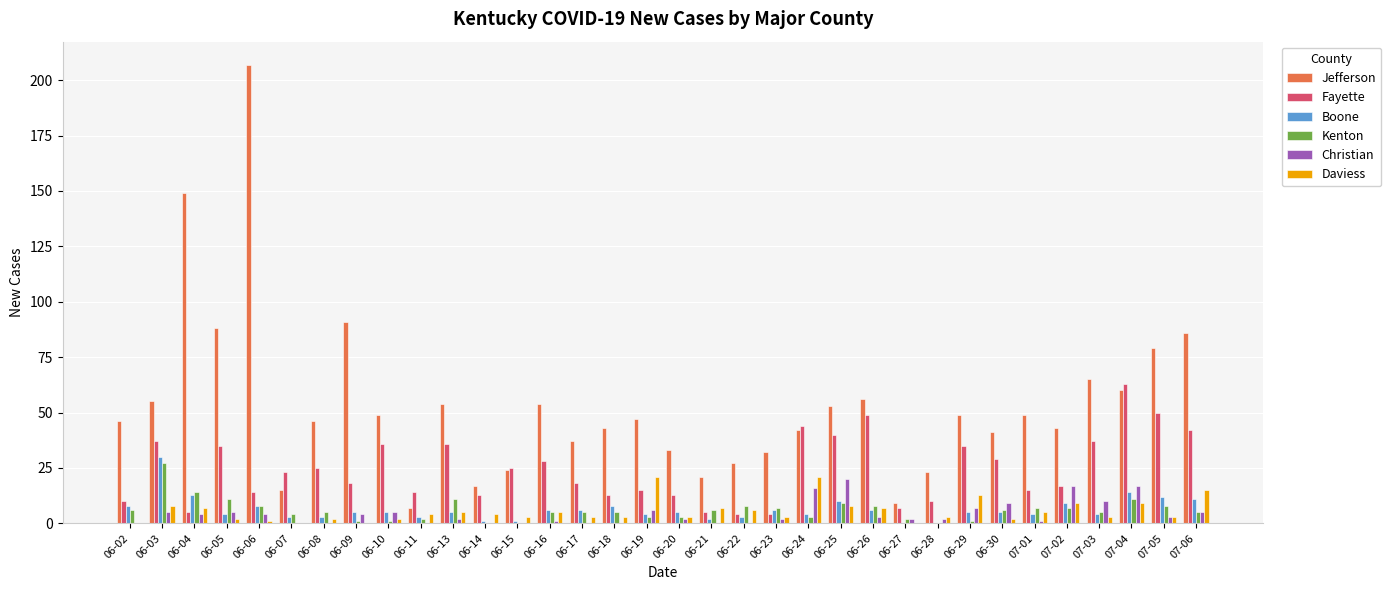

At which label is Jefferson closest to 107?

06-09